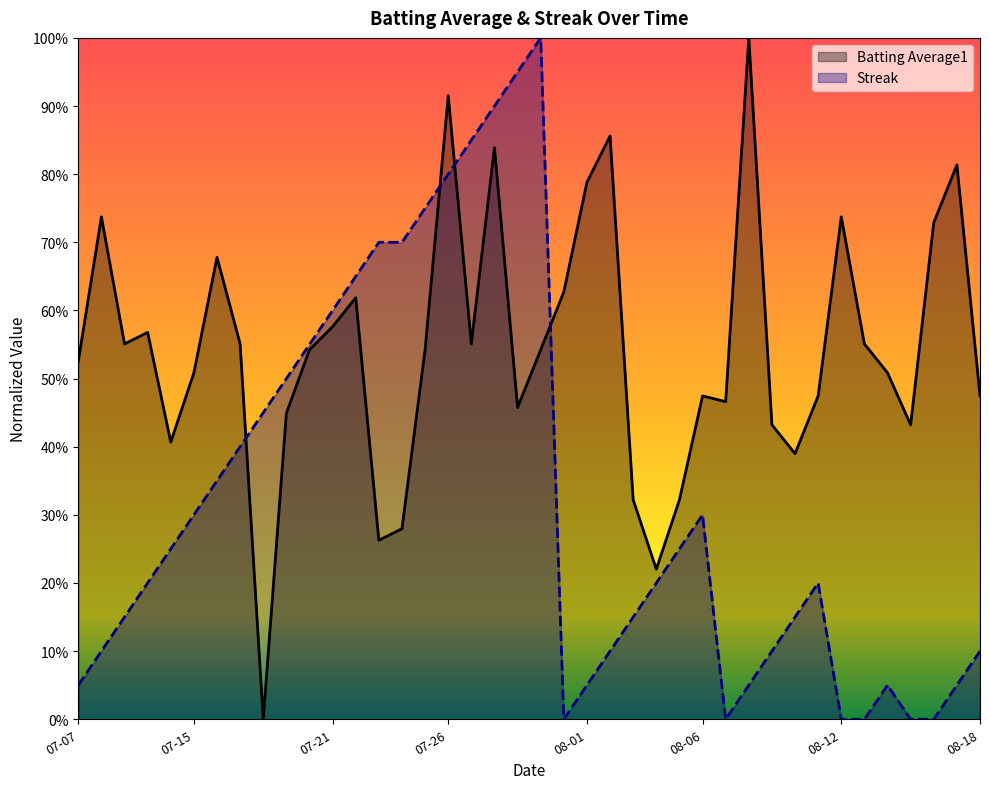

In Batting Average1, how many points are higher than both neighbors (excluding endpoints)?

11